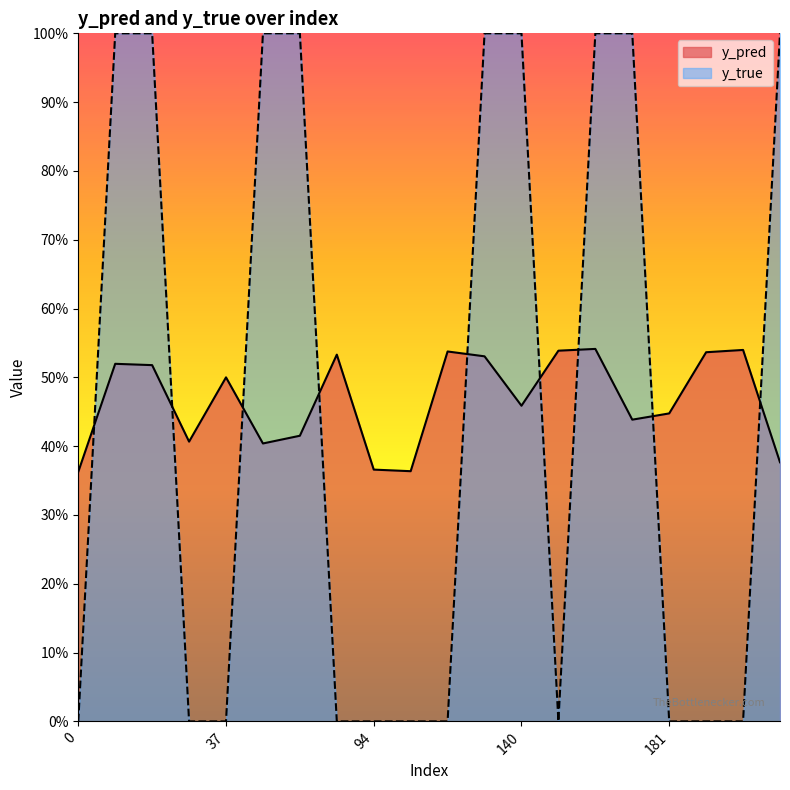

Rank the series at 198 from highest to lowest value.

y_pred, y_true